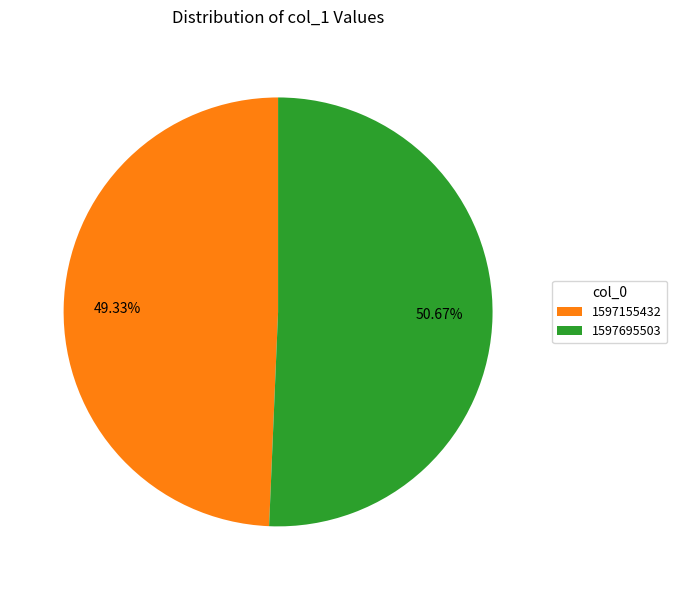

Does 1597155432 account for over 50% of the chart?

No